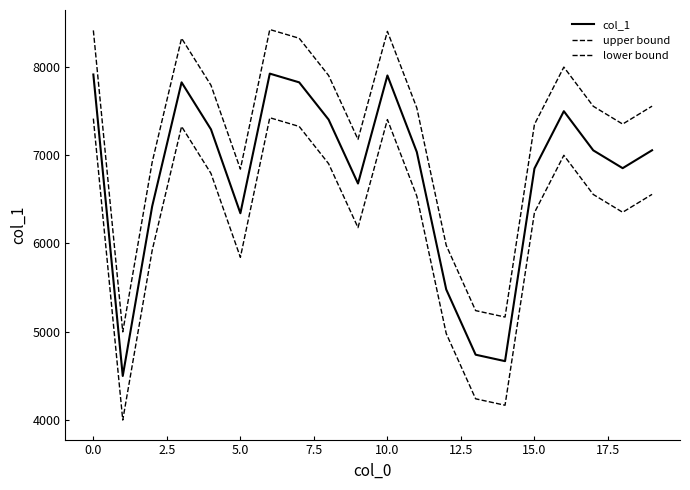

How many values in the col_1 series are below 7054?

10